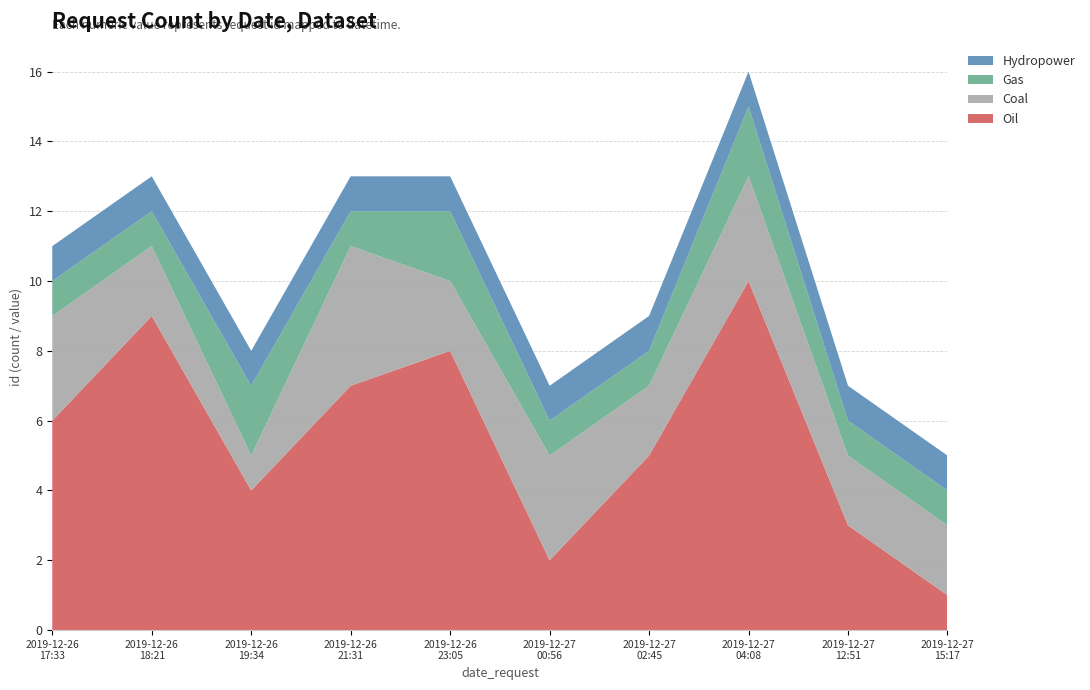

Reading left to right, what are all the values shown in this chart?

Oil: 6	9	4	7	8	2	5	10	3	1
Coal: 3	2	1	4	2	3	2	3	2	2
Gas: 1	1	2	1	2	1	1	2	1	1
Hydropower: 1	1	1	1	1	1	1	1	1	1